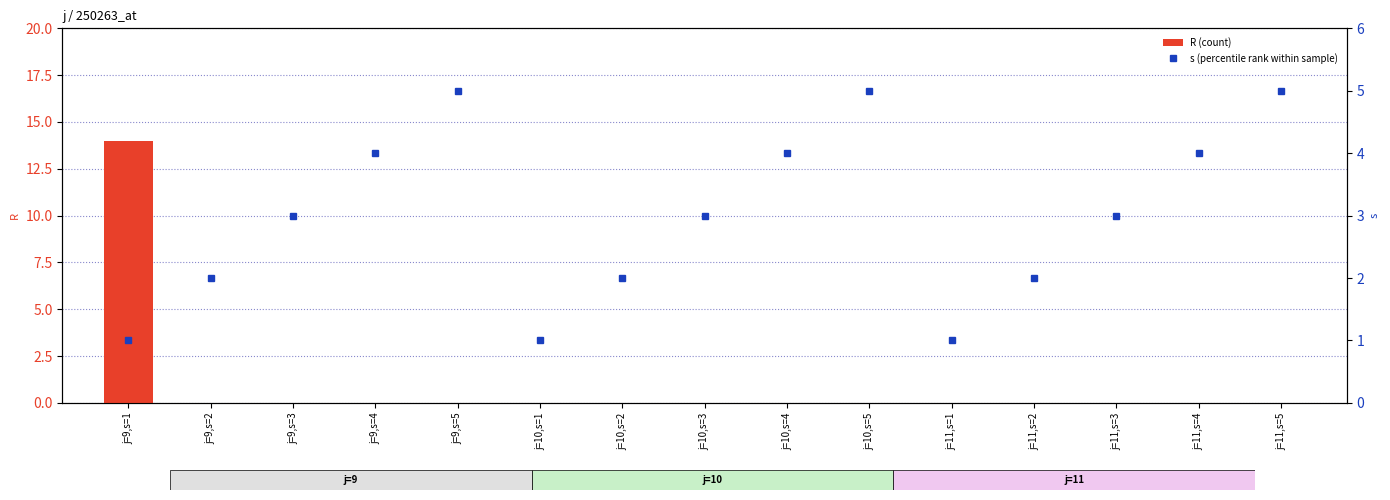

Reading left to right, list all the values displayed in this chart.

R (count): j=9,s=1=14	j=9,s=2=0	j=9,s=3=0	j=9,s=4=0	j=9,s=5=0	j=10,s=1=0	j=10,s=2=0	j=10,s=3=0	j=10,s=4=0	j=10,s=5=0	j=11,s=1=0	j=11,s=2=0	j=11,s=3=0	j=11,s=4=0	j=11,s=5=0
s (percentile rank): j=9,s=1=1	j=9,s=2=2	j=9,s=3=3	j=9,s=4=4	j=9,s=5=5	j=10,s=1=1	j=10,s=2=2	j=10,s=3=3	j=10,s=4=4	j=10,s=5=5	j=11,s=1=1	j=11,s=2=2	j=11,s=3=3	j=11,s=4=4	j=11,s=5=5